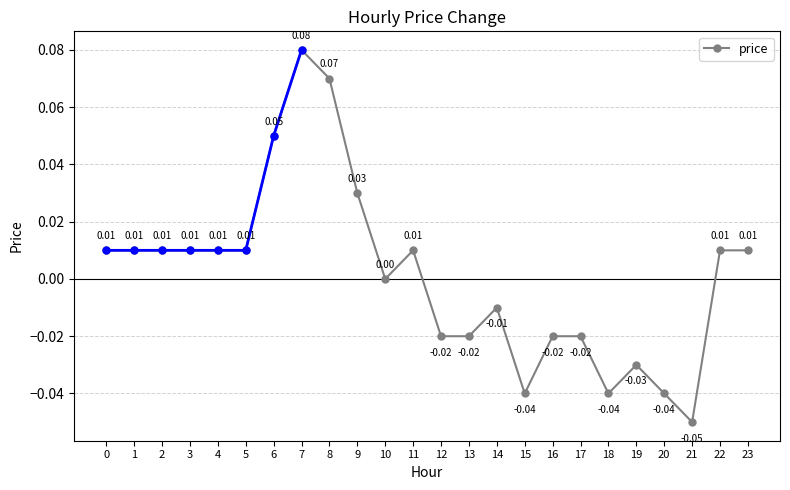

Is it true that the value at 19 is -0.0?

True